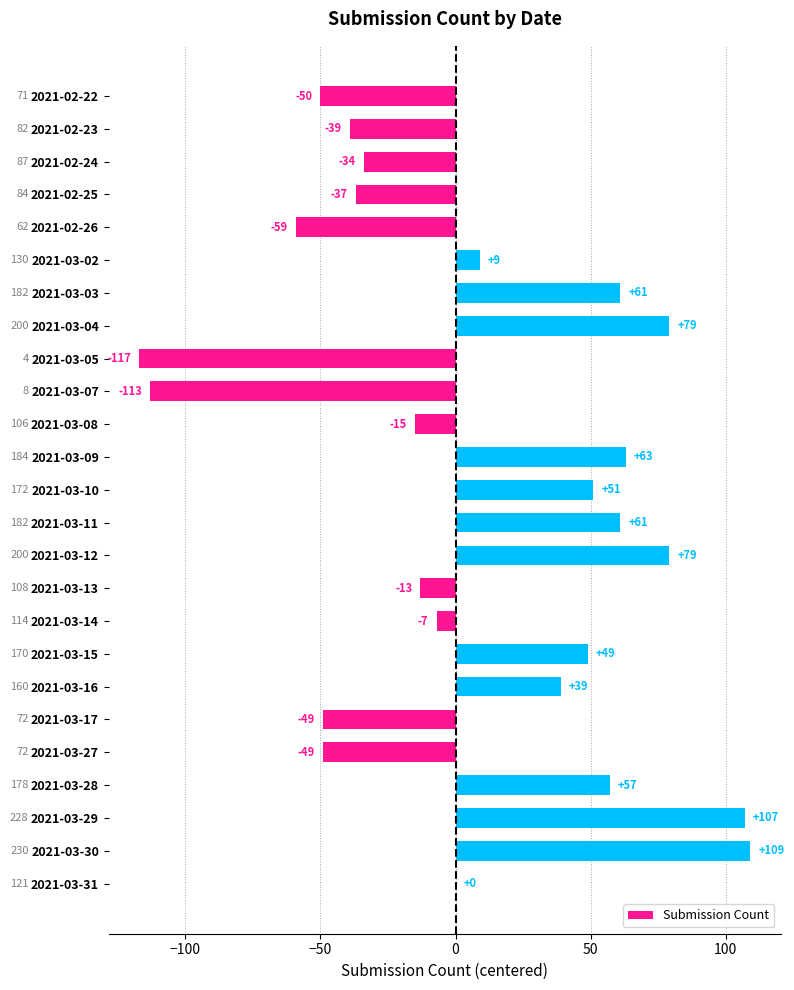

How many data points does each series have?

25